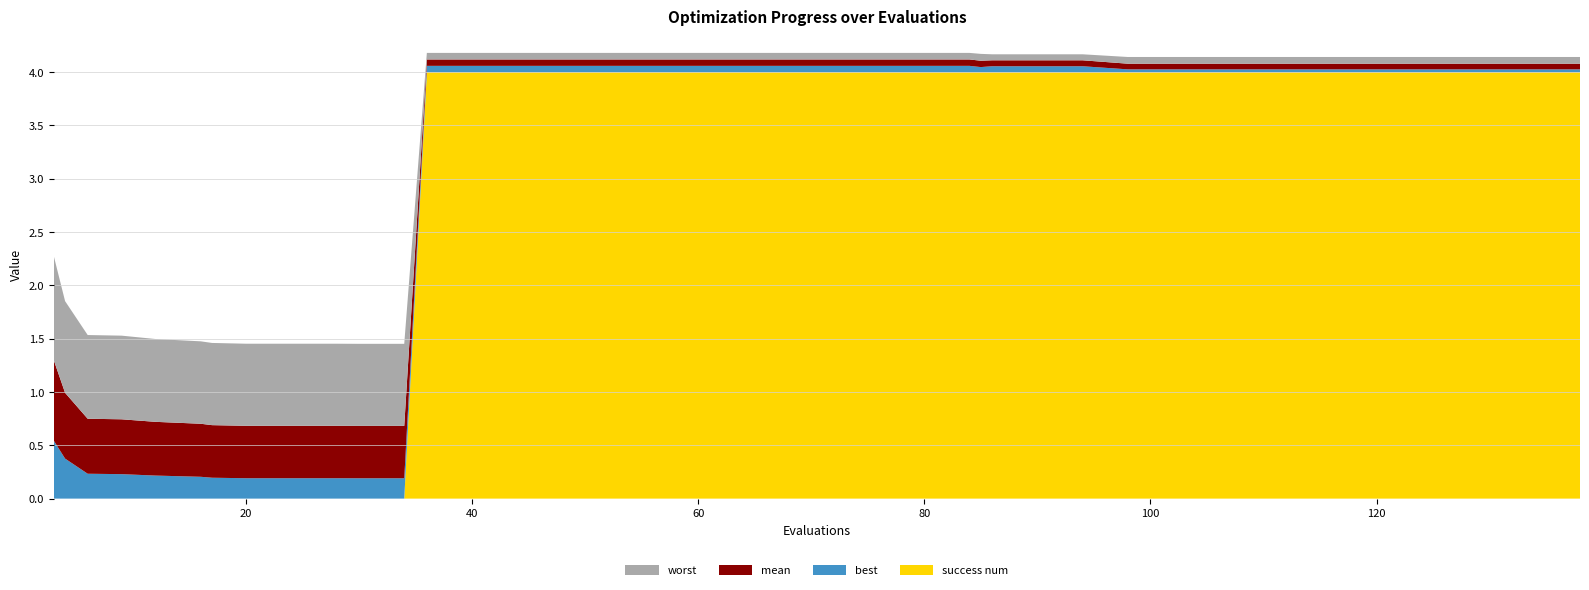

Reading left to right, list all the values displayed in this chart.

worst: 1.0	0.9	0.8	0.8	0.8	0.8	0.8	0.8	0.8	0.8	0.8	0.8	0.1	0.1	0.1	0.1	0.1	0.1	0.1	0.1	0.1	0.1	0.1	0.1	0.1	0.1	0.1	0.1	0.1	0.1	0.1	0.1	0.1	0.1	0.1	0.1	0.1	0.1	0.1	0.1
mean: 0.8	0.6	0.5	0.5	0.5	0.5	0.5	0.5	0.5	0.5	0.5	0.5	0.1	0.1	0.1	0.1	0.1	0.1	0.1	0.1	0.1	0.1	0.1	0.1	0.1	0.1	0.1	0.1	0.1	0.1	0.1	0.1	0.1	0.1	0.1	0.1	0.1	0.1	0.1	0.1
best: 0.5	0.4	0.2	0.2	0.2	0.2	0.2	0.2	0.2	0.2	0.2	0.2	0.1	0.1	0.1	0.1	0.1	0.1	0.1	0.1	0.1	0.1	0.1	0.1	0.1	0.0	0.1	0.1	0.1	0.0	0.0	0.0	0.0	0.0	0.0	0.0	0.0	0.0	0.0	0.0
success num: 0.0	0.0	0.0	0.0	0.0	0.0	0.0	0.0	0.0	0.0	0.0	0.0	4.0	4.0	4.0	4.0	4.0	4.0	4.0	4.0	4.0	4.0	4.0	4.0	4.0	4.0	4.0	4.0	4.0	4.0	4.0	4.0	4.0	4.0	4.0	4.0	4.0	4.0	4.0	4.0